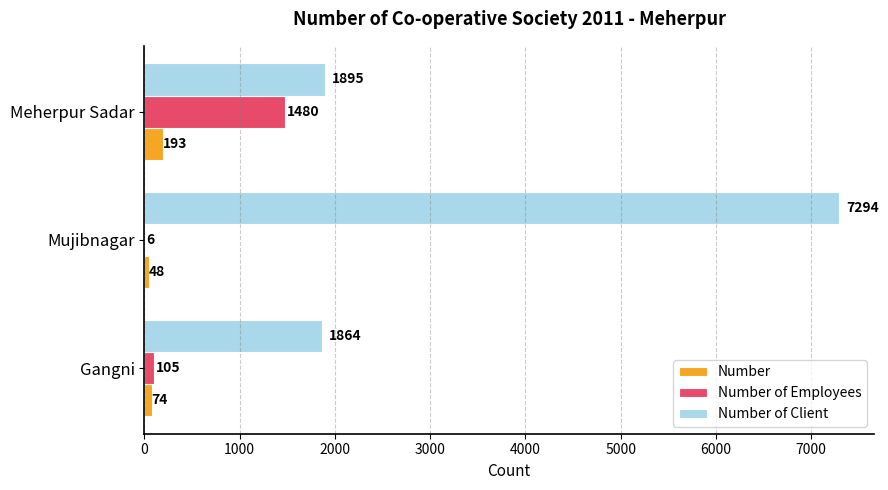

At which category is the sum across all series the highest?

Mujibnagar